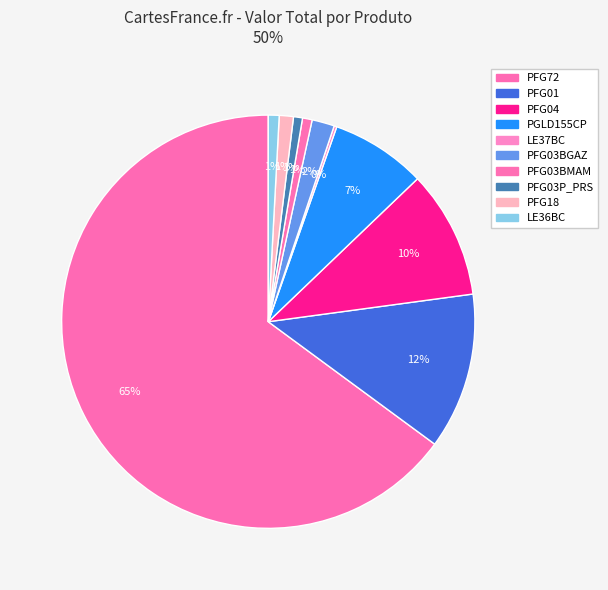

Which slice represents more than half of the pie?

PFG72